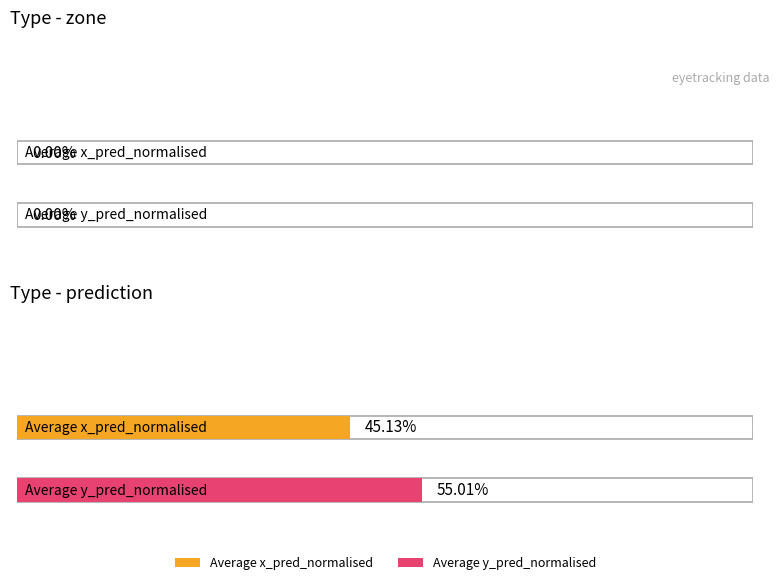

At which label is Average x_pred_normalised closest to 0?

zone